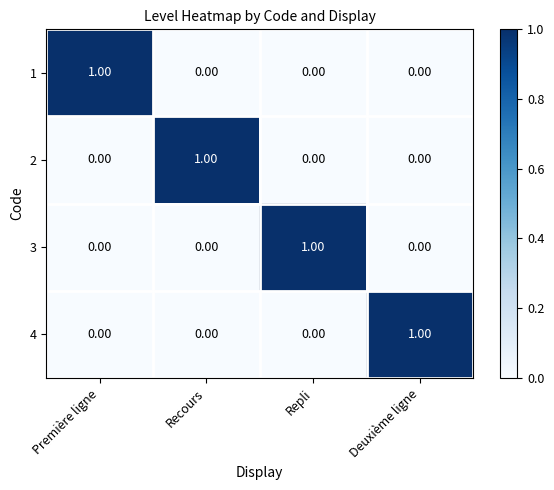

At how many categories does at least one series exceed 0?

4